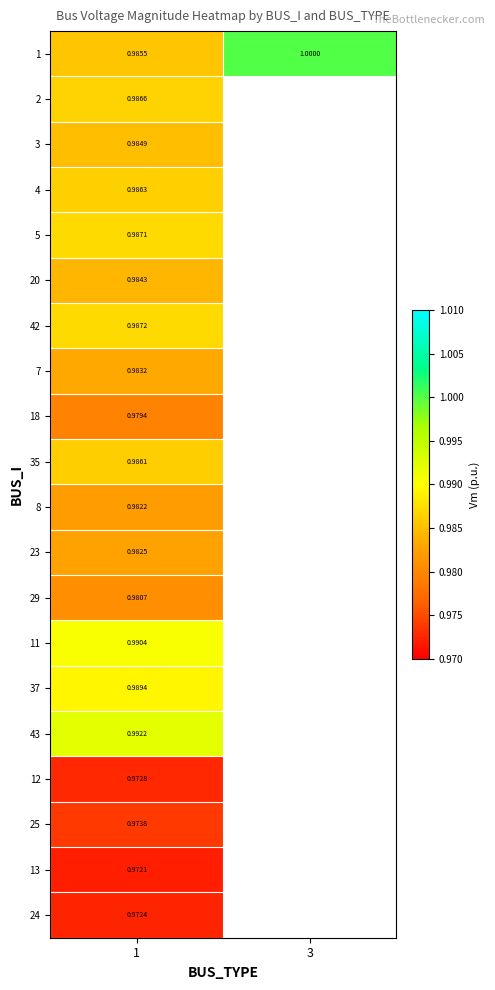

How many positive values does the 5 series have?

1